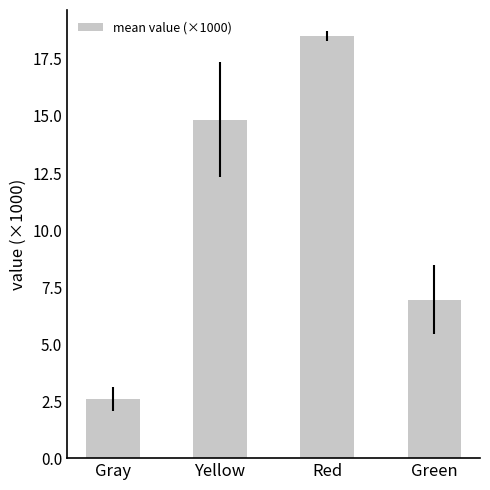

What is the label of the 2nd bar from the right?

Red